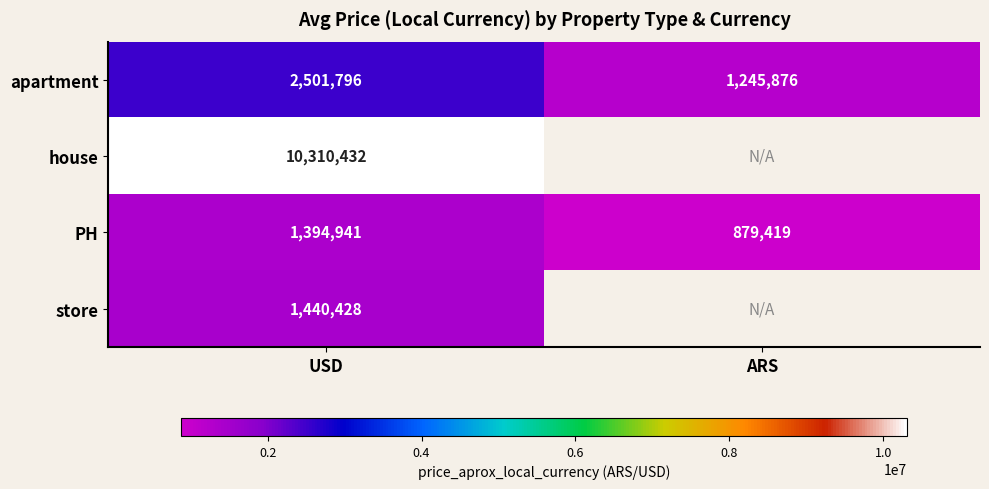

At which category is the sum across all series the highest?

USD